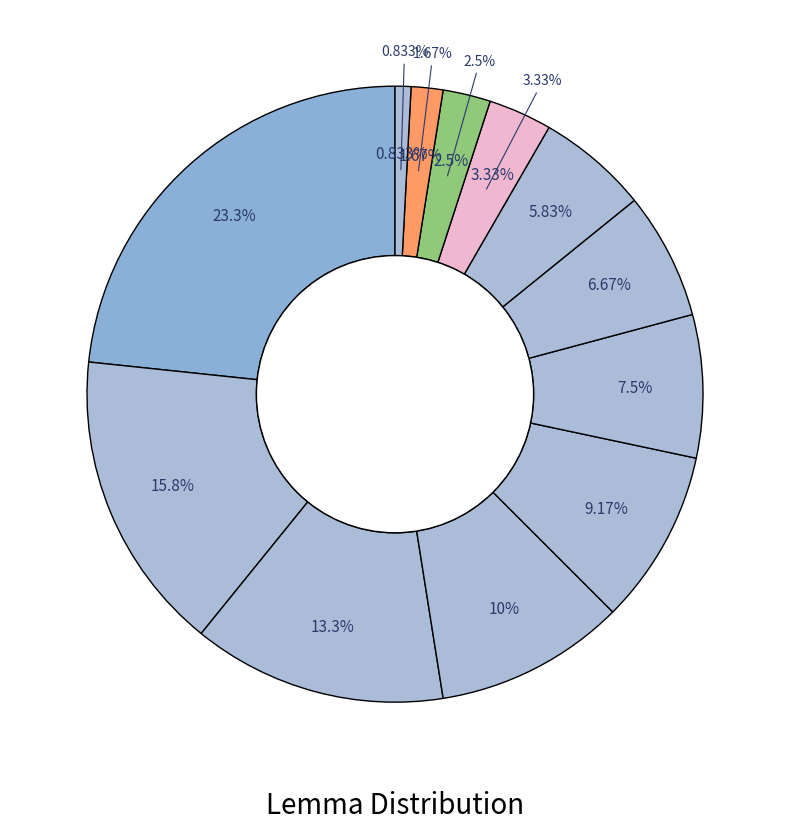

What is the largest slice in the pie chart?

εἰμί